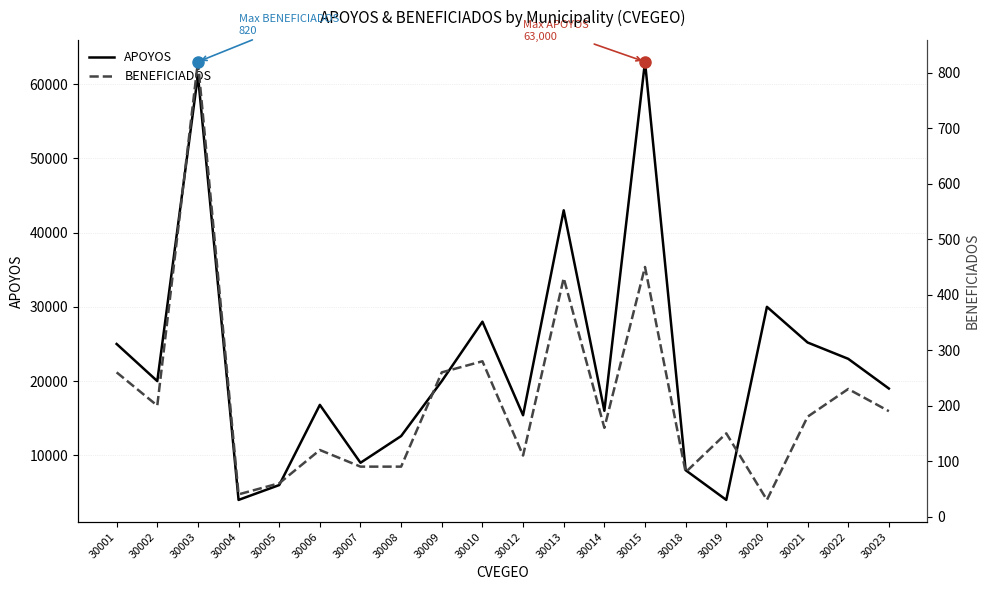

What is the total value across all series at 30003?

62020